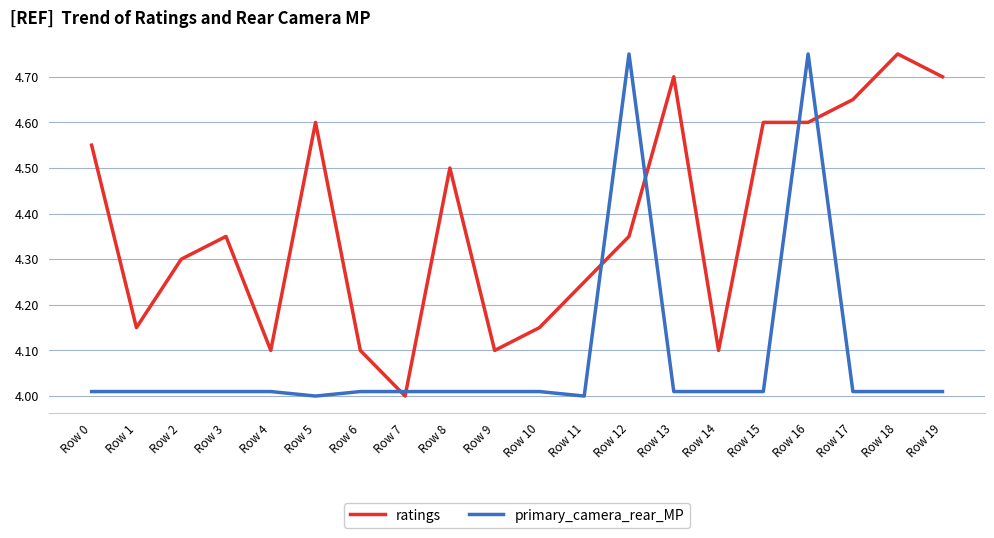

At how many categories does at least one series exceed 4?

20